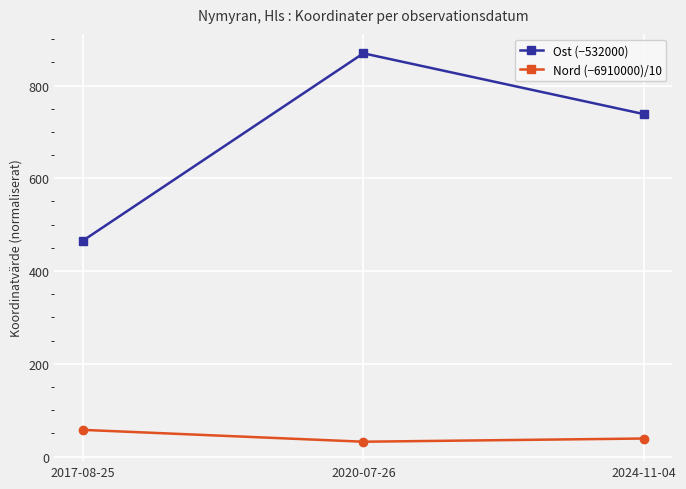

What is the average value of the Nord (−6910000)/10 series?

42.7